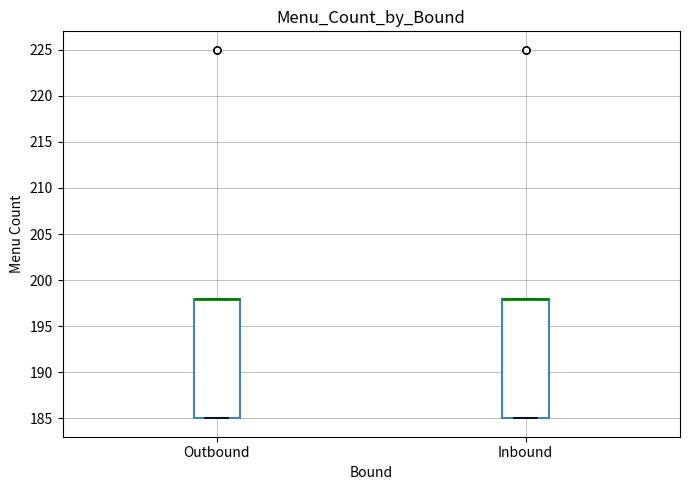

Where is the lower edge of the box for Outbound on the y-axis? The values are not printed on the chart, so give them approximately, as read against the axis.

185